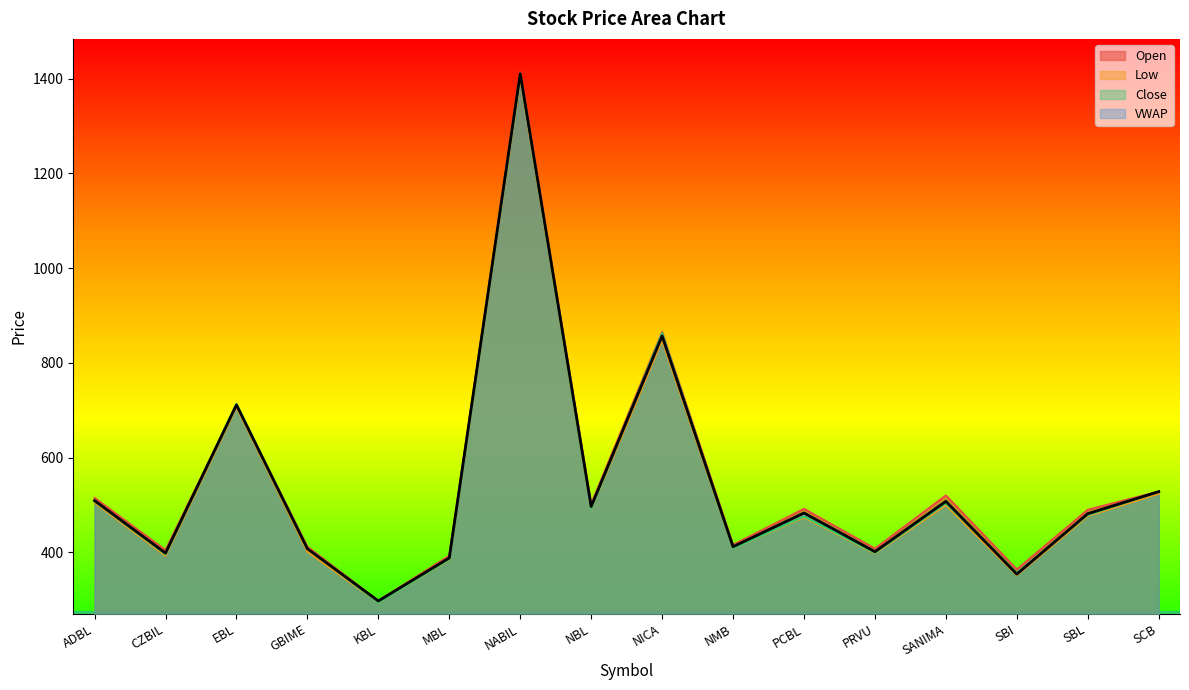

What position from the left is NBL?

8